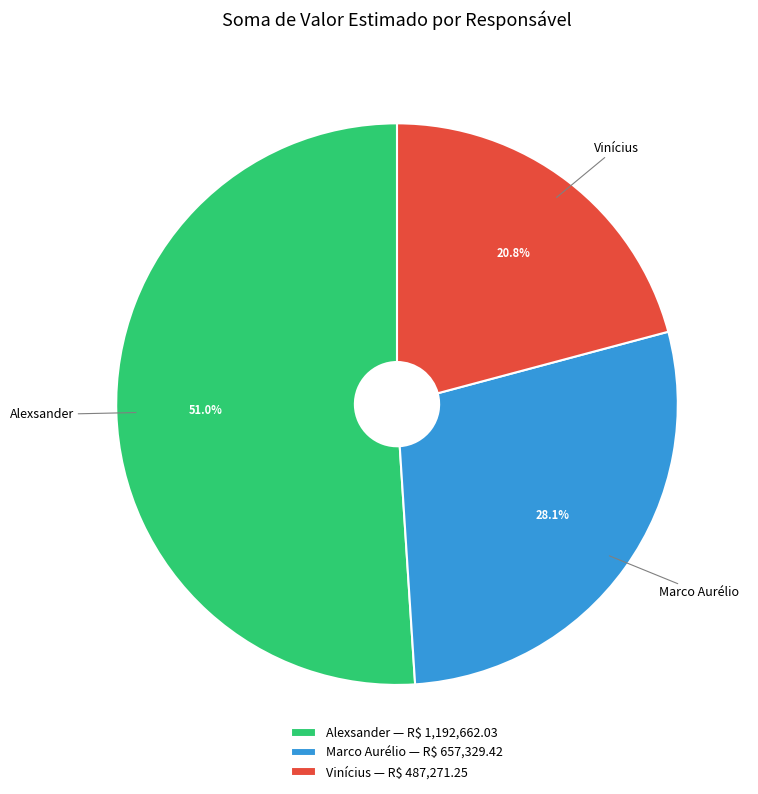

To the nearest percent, what portion does Alexsander represent?

51%